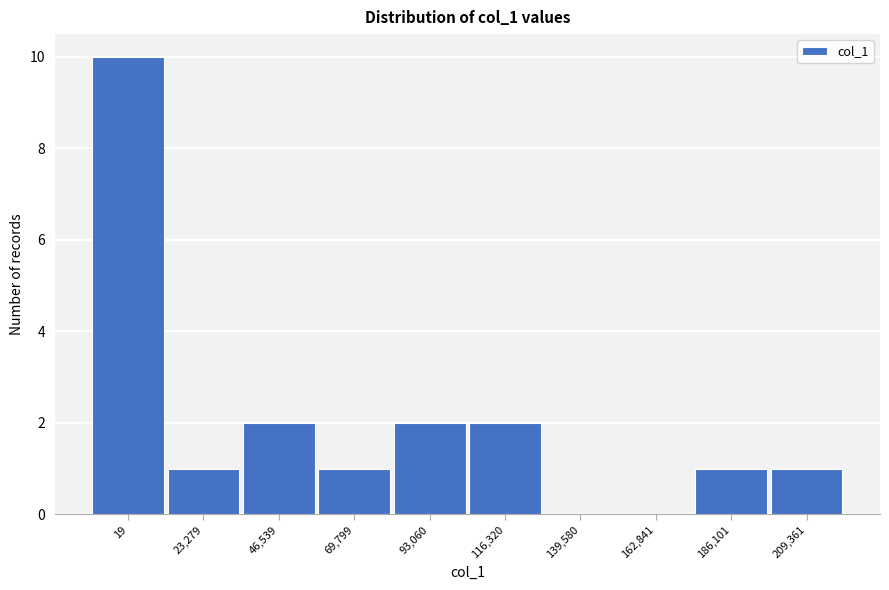

Reading left to right, transcribe all the data shown in this chart.

19=10	23,279=1	46,539=2	69,799=1	93,060=2	116,320=2	139,580=0	162,841=0	186,101=1	209,361=1